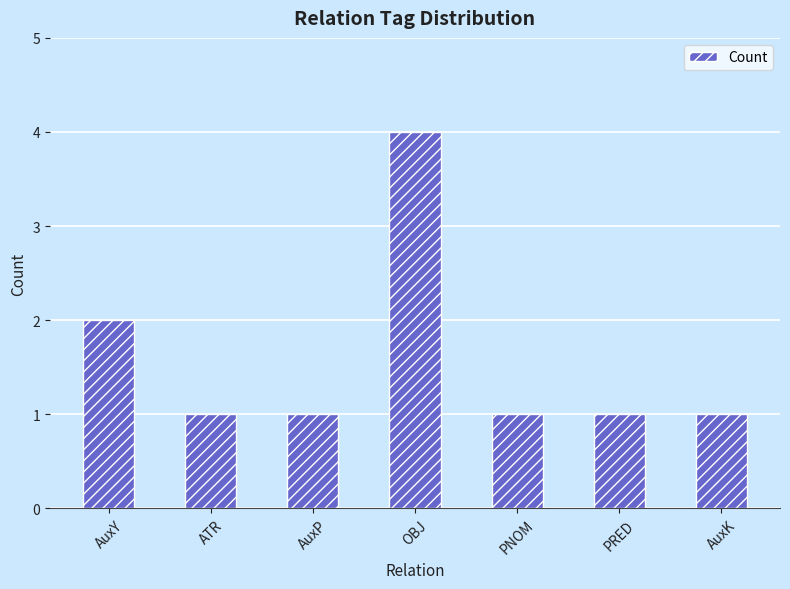

What is the greatest value displayed?

4